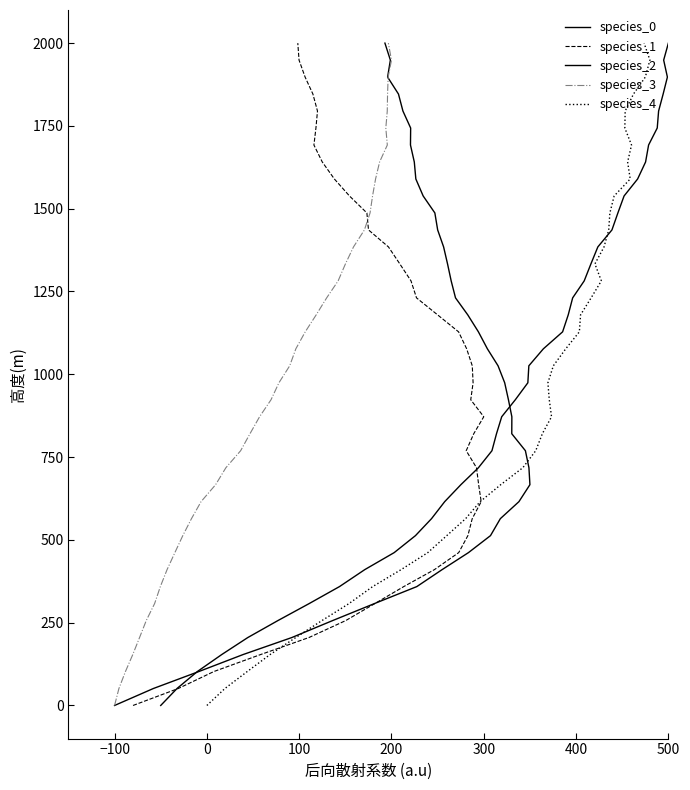

What is the difference between the maximum and second lowest values in the species_1 series?

1948.7